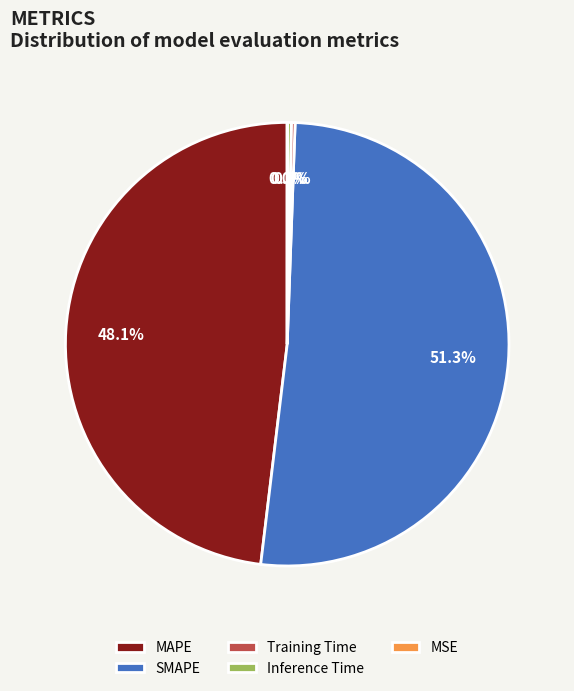

Which category has the biggest portion of the pie?

SMAPE